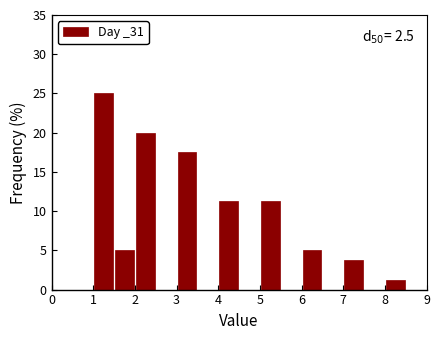

Over which range of the x-axis is the bar tallest?

1.0 to 1.5